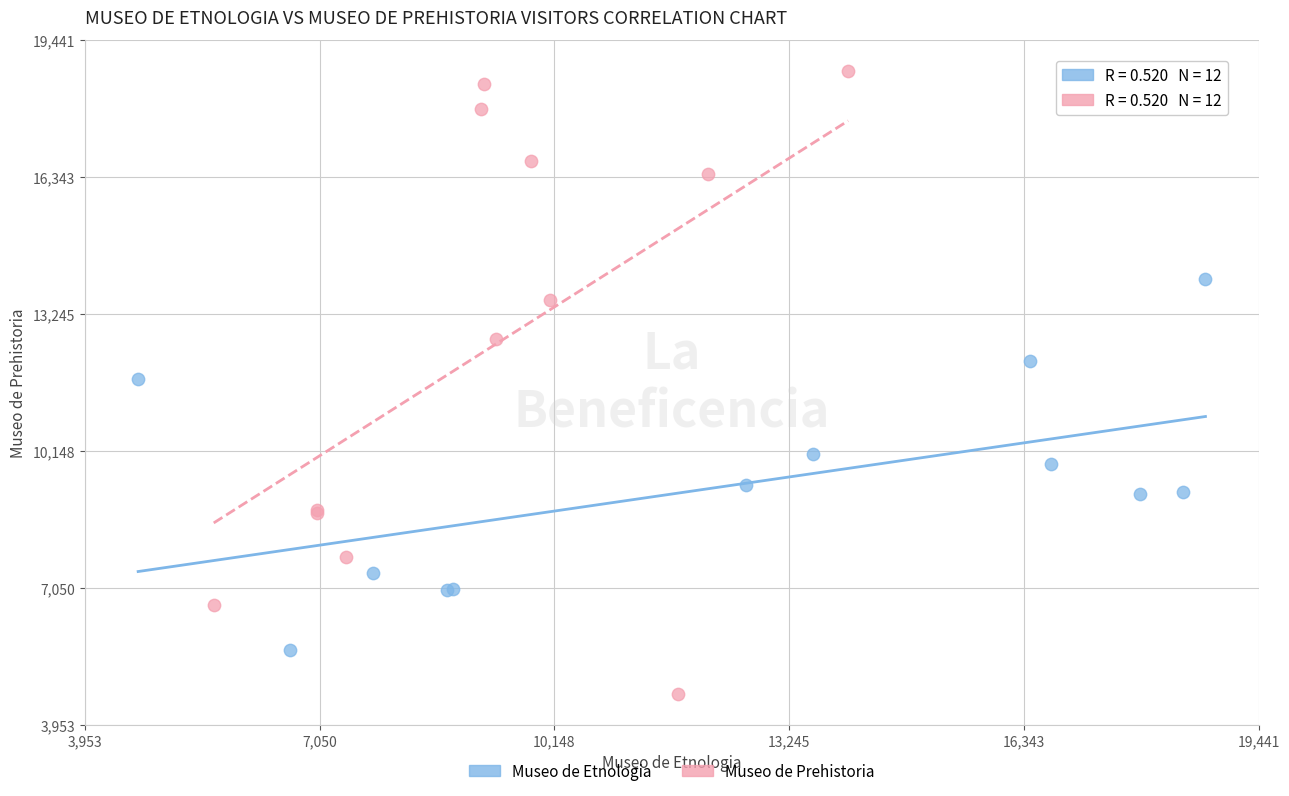

Which series reaches the maximum Y coordinate?

Museo de Prehistoria